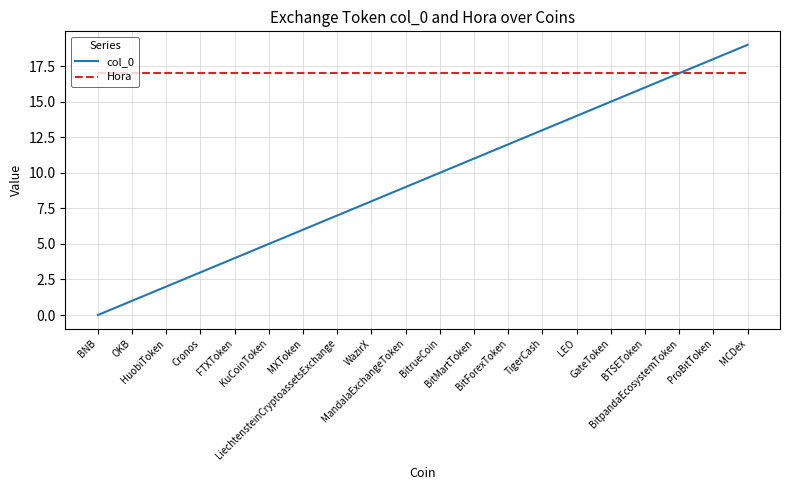

List the series in order of their overall mean, lowest first.

col_0, Hora